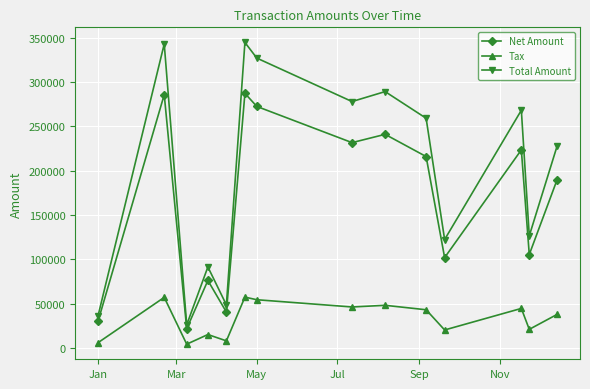

Rank the series by their average value, from highest to lowest.

Total Amount, Net Amount, Tax